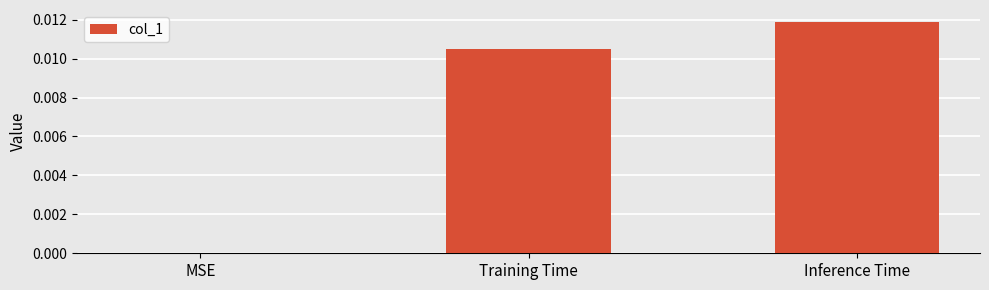

The value at MSE is 0.0. True or false?

True